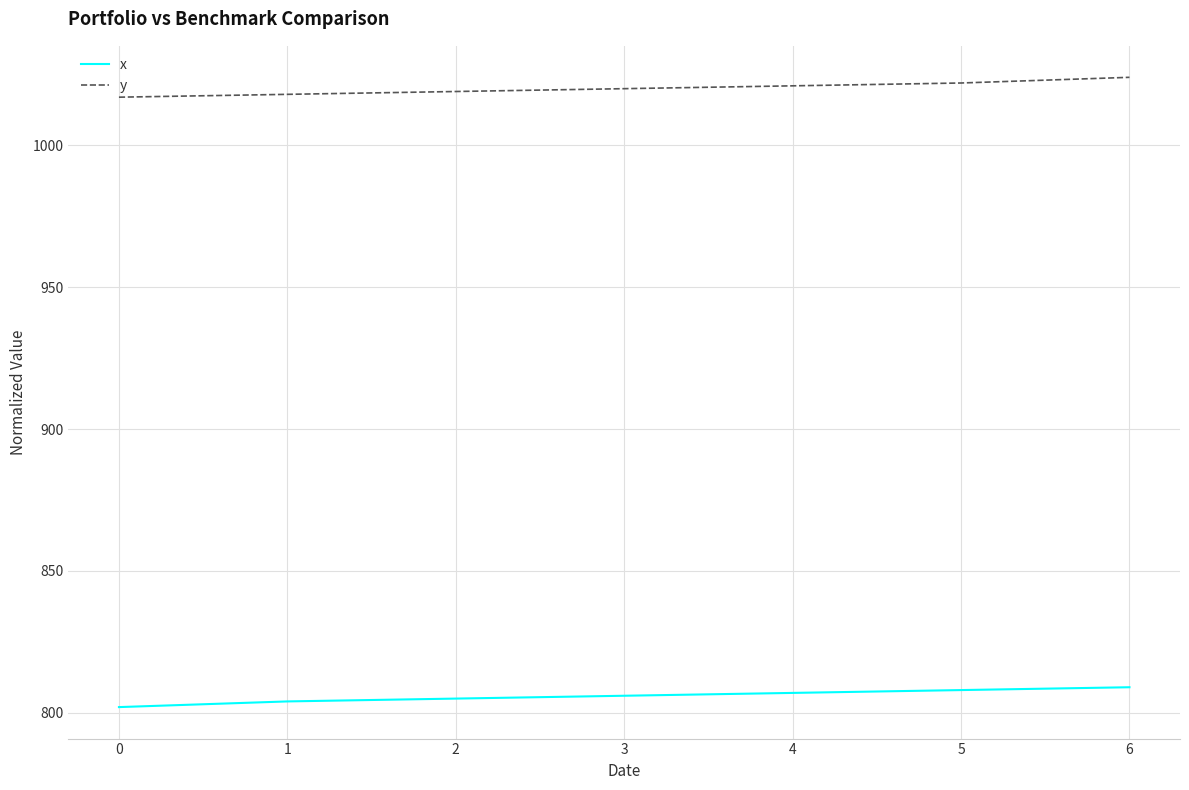

The x series shows 1396 at 6. True or false?

False